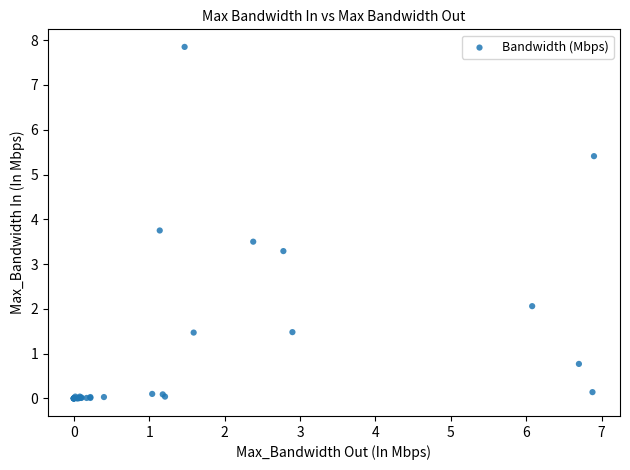

What Y value in the scatter plot is closest to 3?

3.3